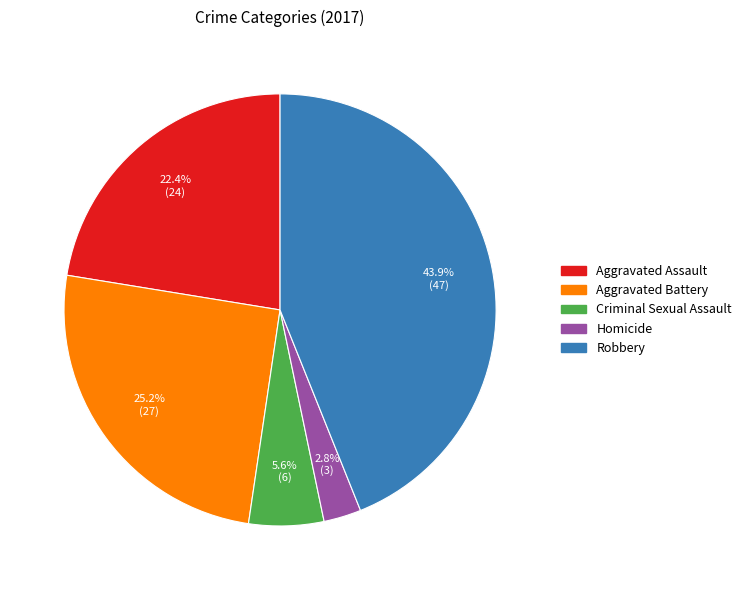

What is the ratio of the value at Robbery to the value at Aggravated Battery?

1.7